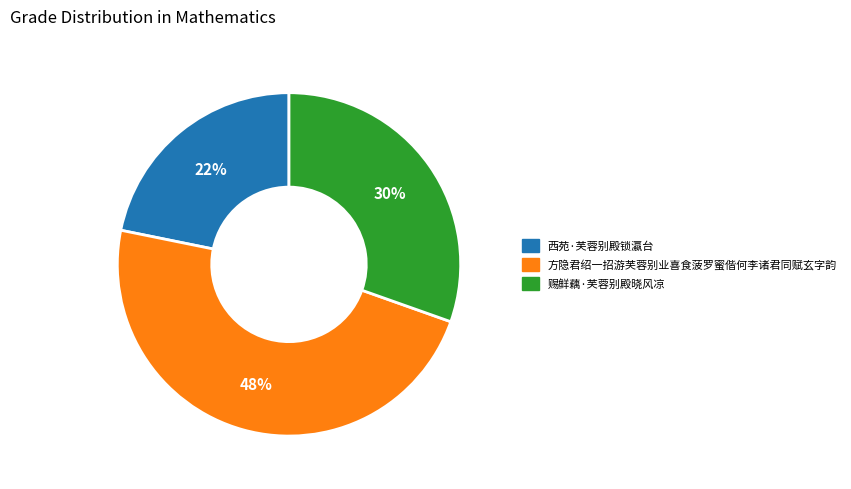

Count the number of slices in the pie.

3